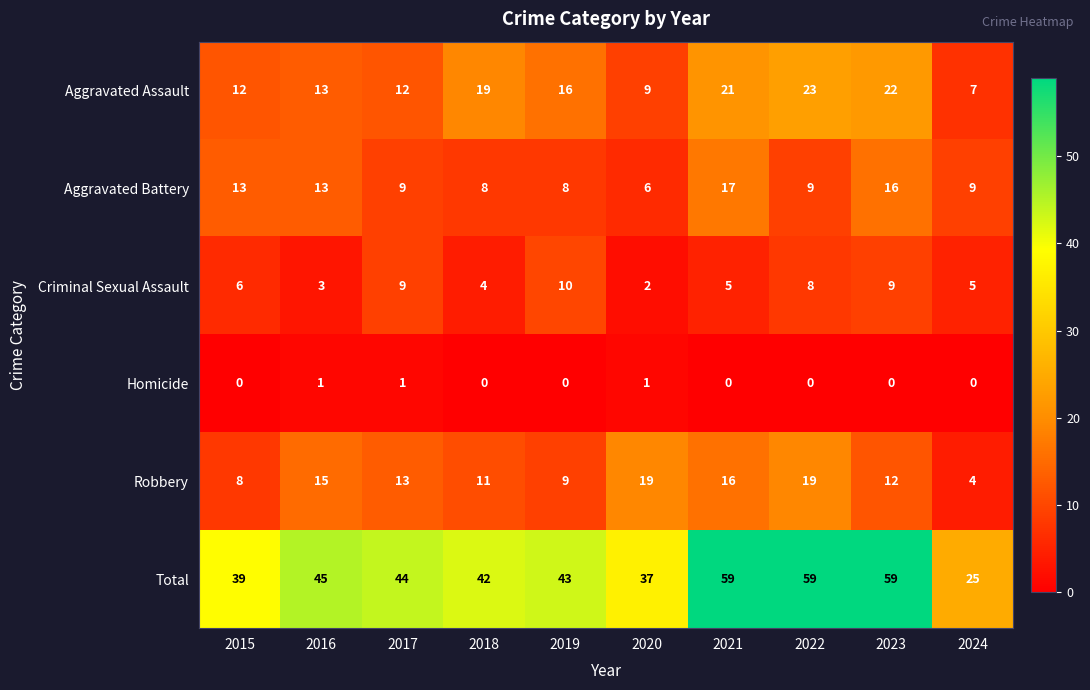

What is the total value across all series at 2019?

86